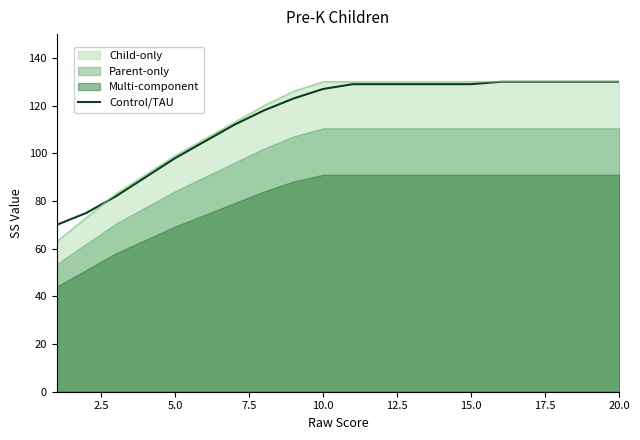

Where is Child-only nearest to the value 96?

5.0